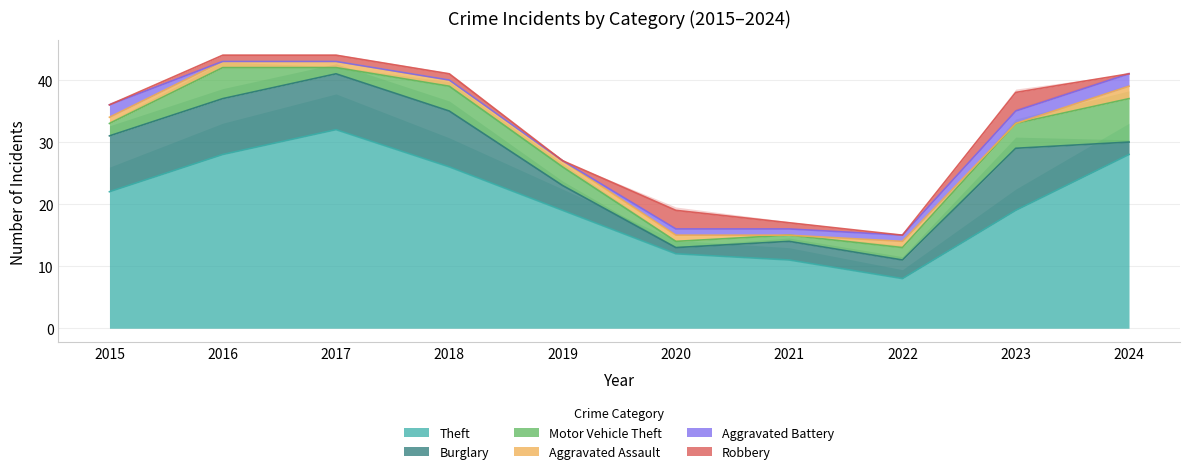

What is the value of the Robbery point at the 4th from the left?

1